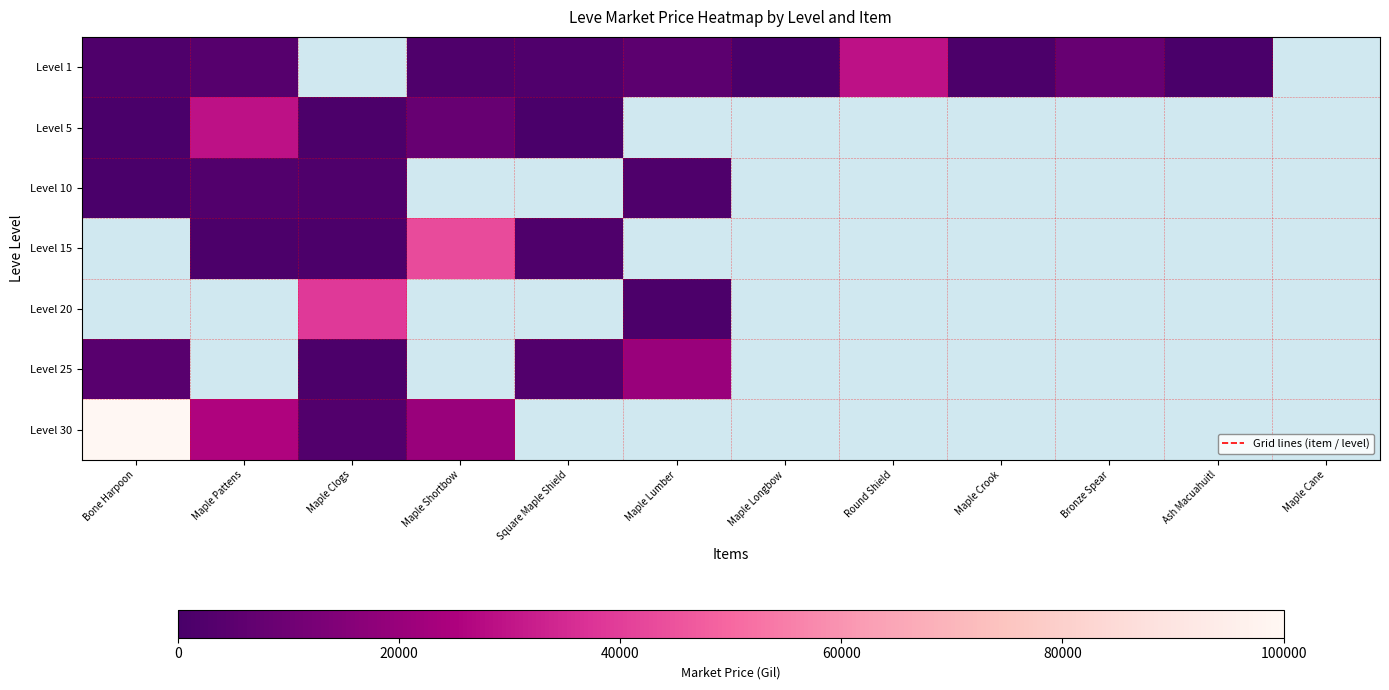

What is the difference between the maximum and minimum values in the Level 5 series?

28622.3